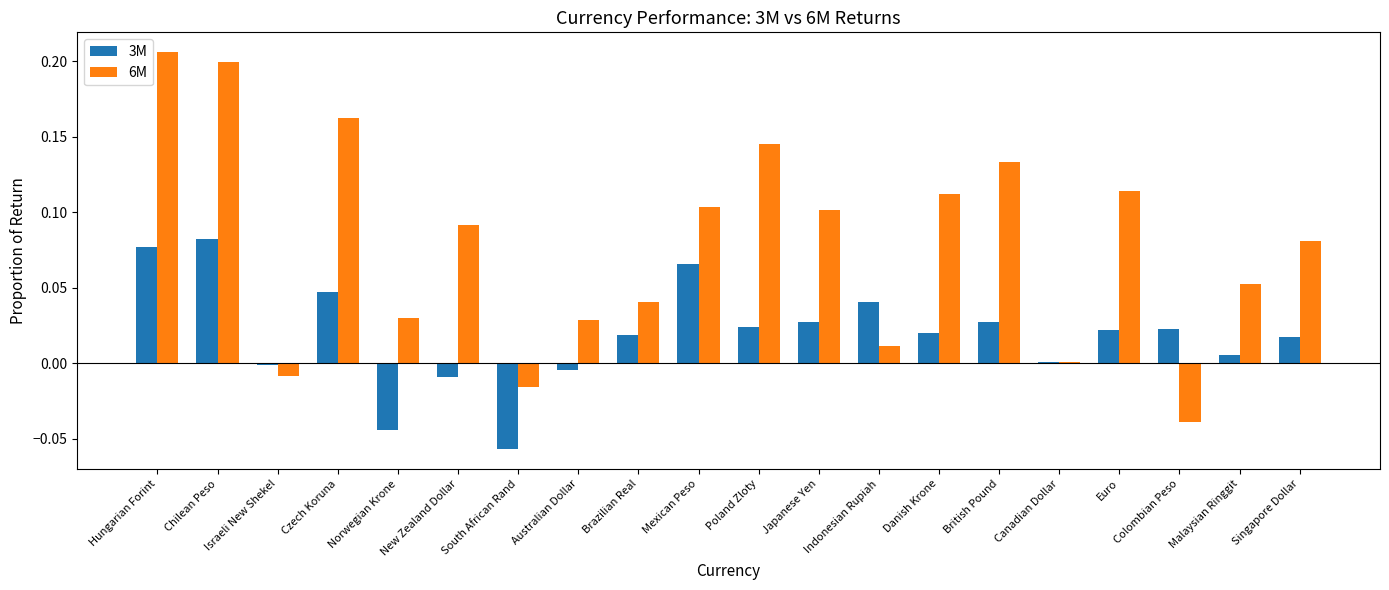

What is the sum of all 3M values?

0.4